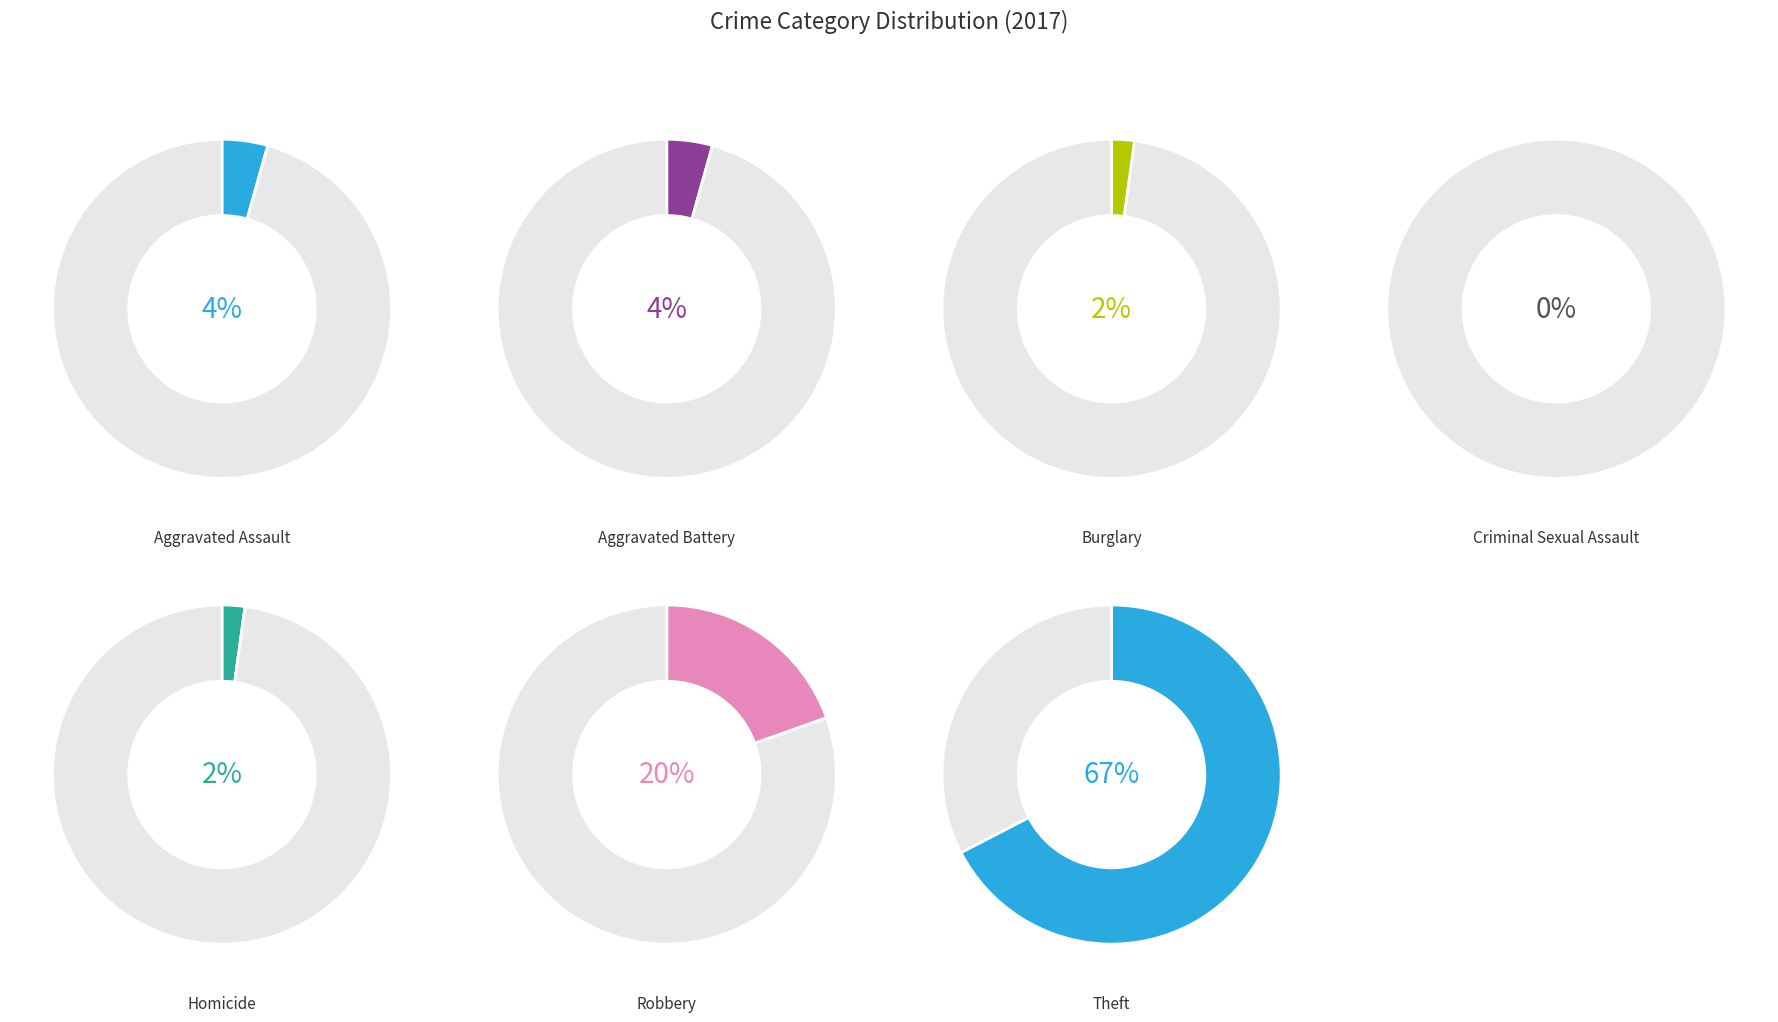

Which has a higher value, Robbery or Burglary?

Robbery